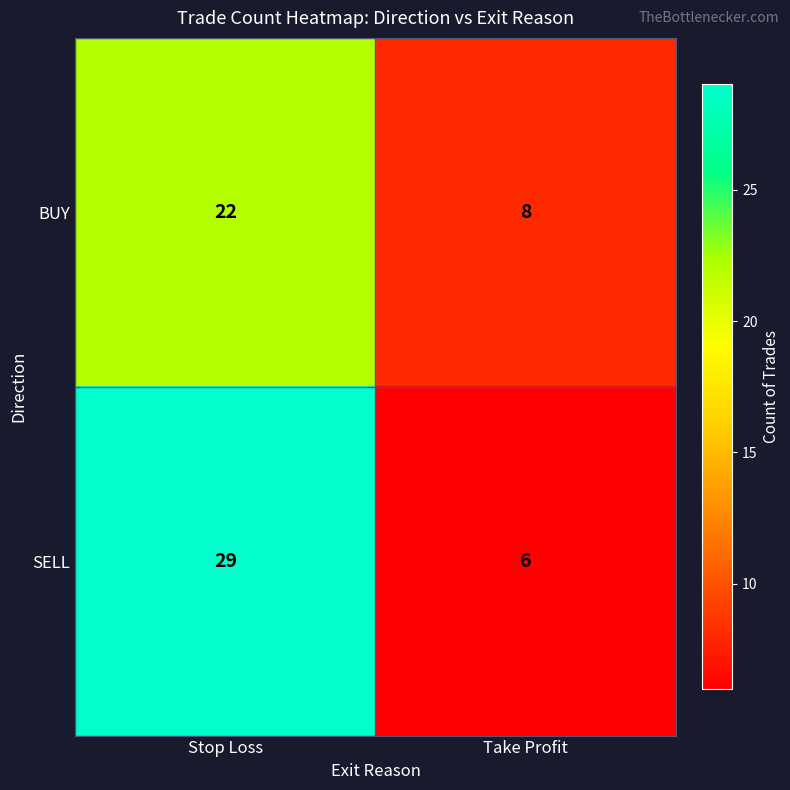

Count the number of data series in this chart.

2